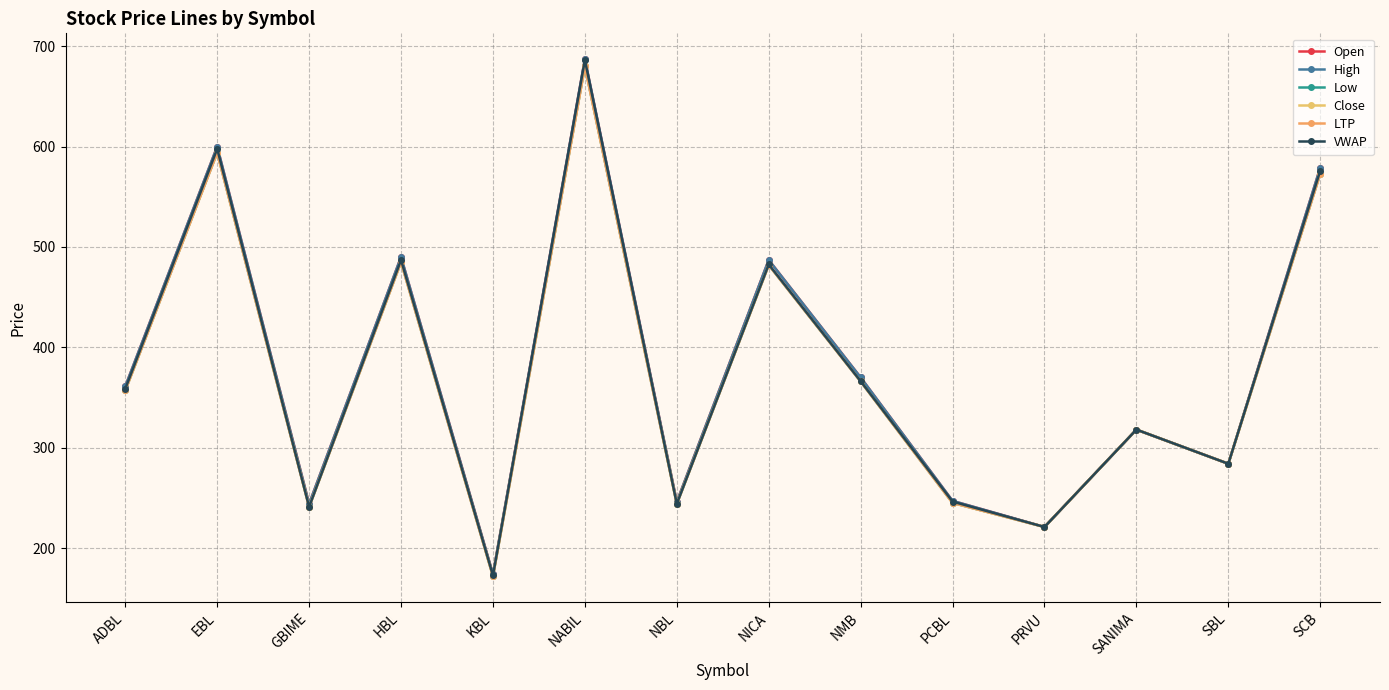

What is the sum of the LTP values at GBIME and NICA?

723.0